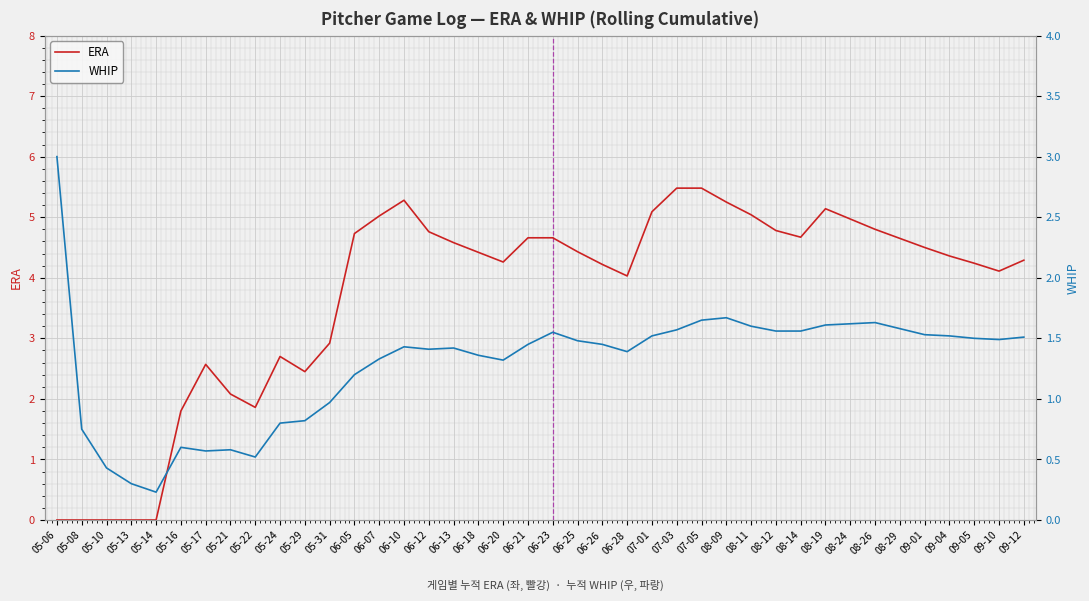

What are all the series names shown in the legend?

ERA, WHIP